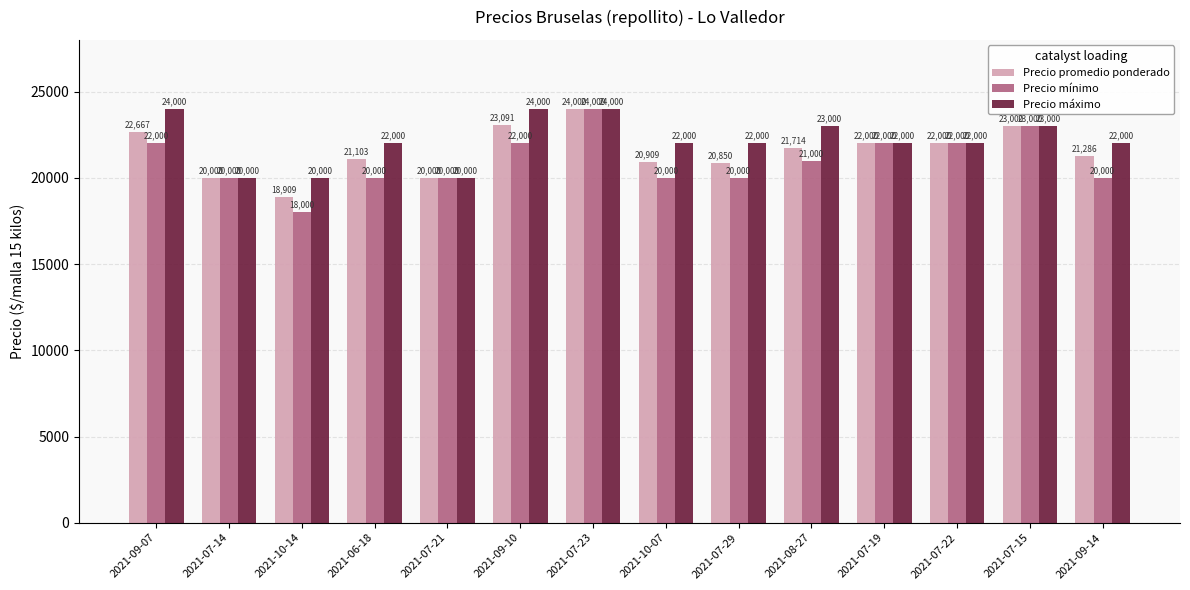

The Precio promedio ponderado series shows 22000 at 2021-07-19. True or false?

True